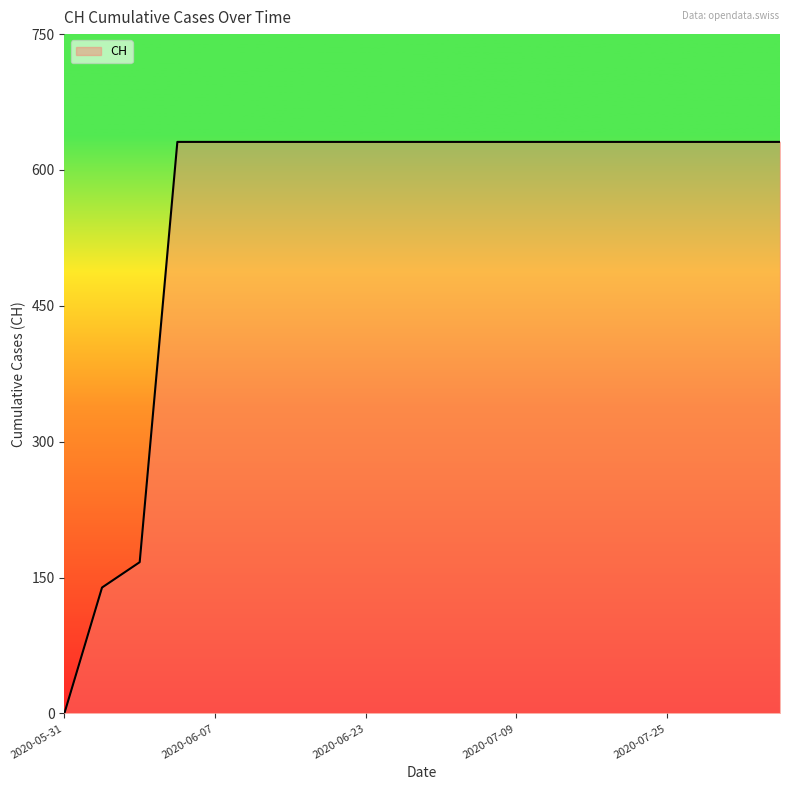

What is the difference between the maximum and minimum values?

631